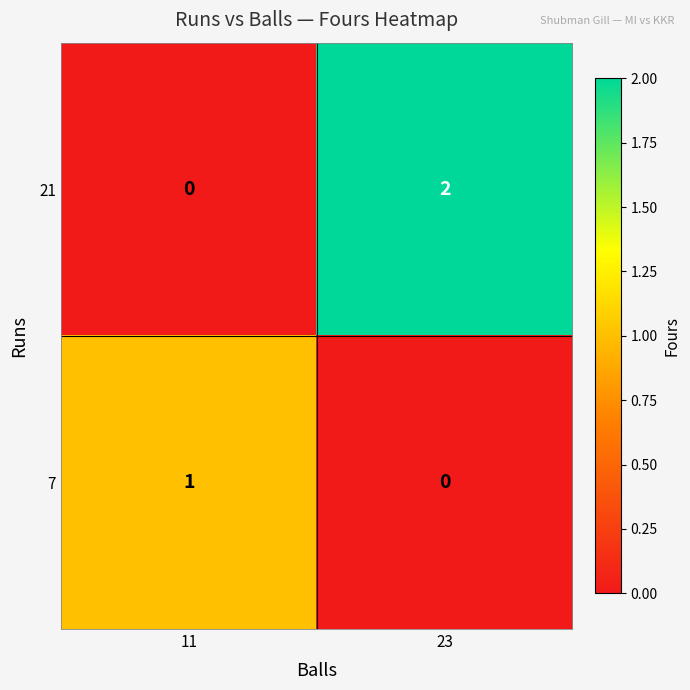

At which category does the chart reach its peak across all series?

23